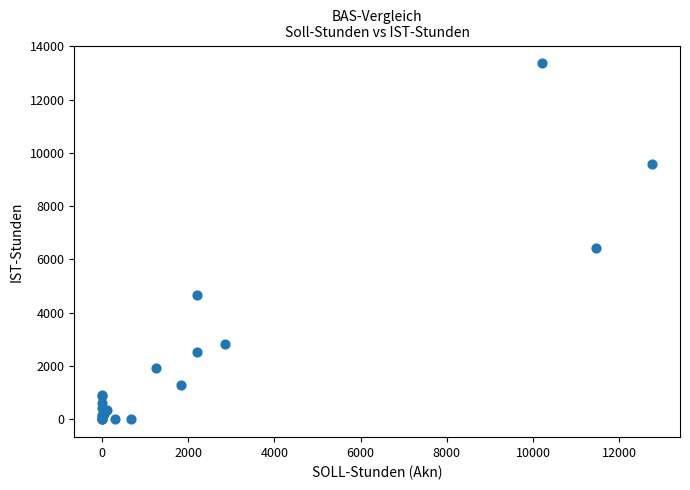

What Y value in the scatter plot is closest to 6680?

6423.0